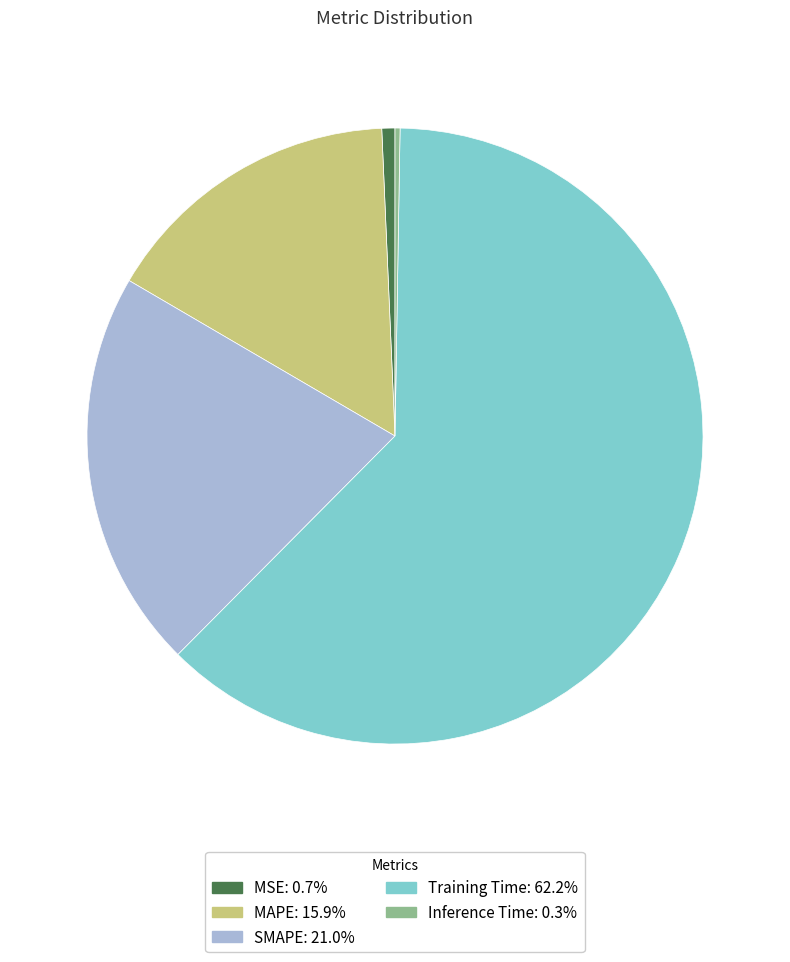

Does Training Time: 62.2% account for over 50% of the chart?

Yes